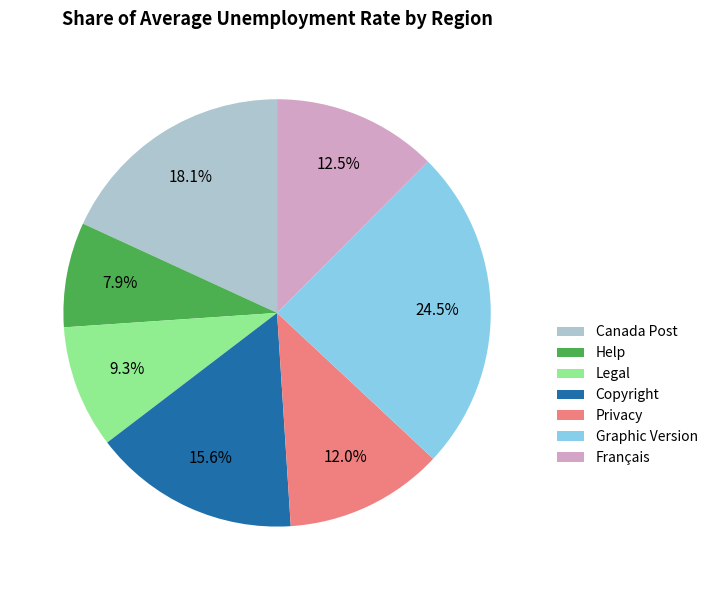

What percentage is the Legal slice, to the nearest percent?

9%